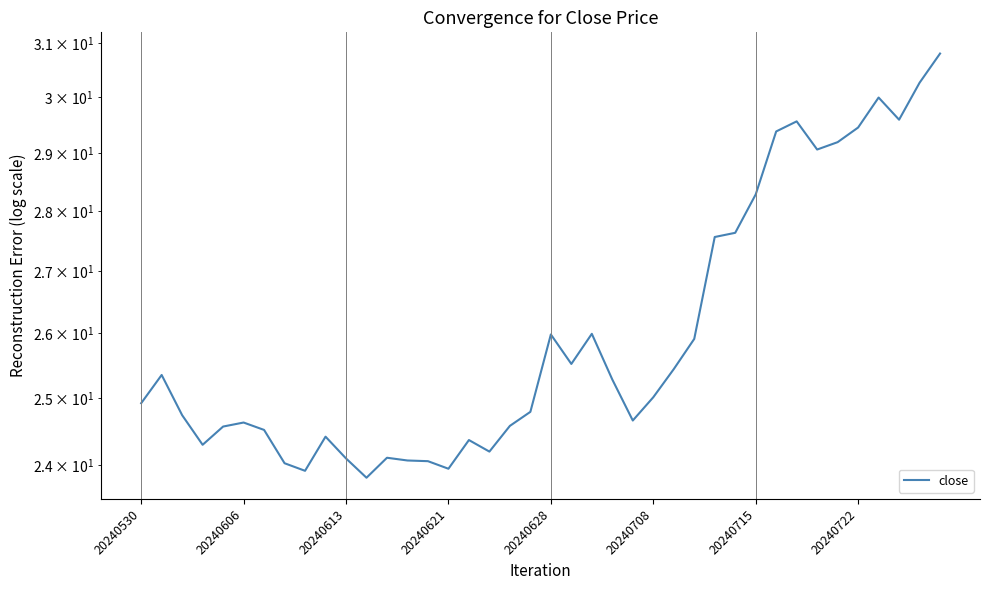

What is the value of the 10th point from the left?

24.4